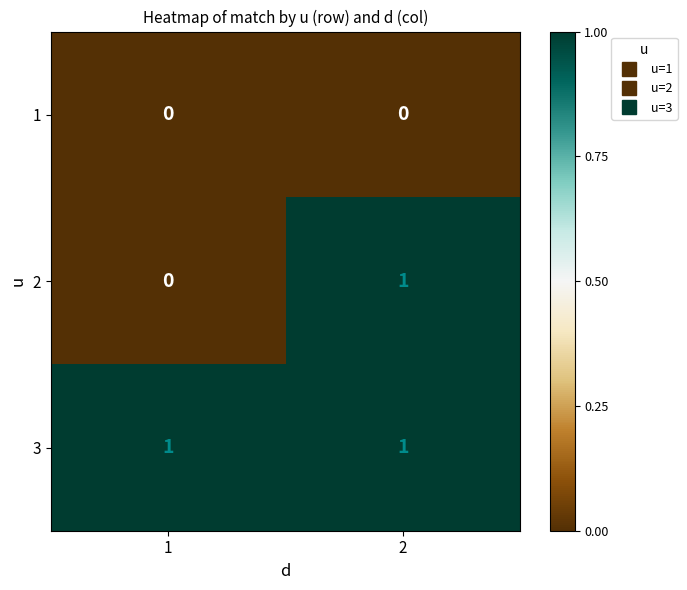

The value of 2 at 2 is 1. True or false?

True